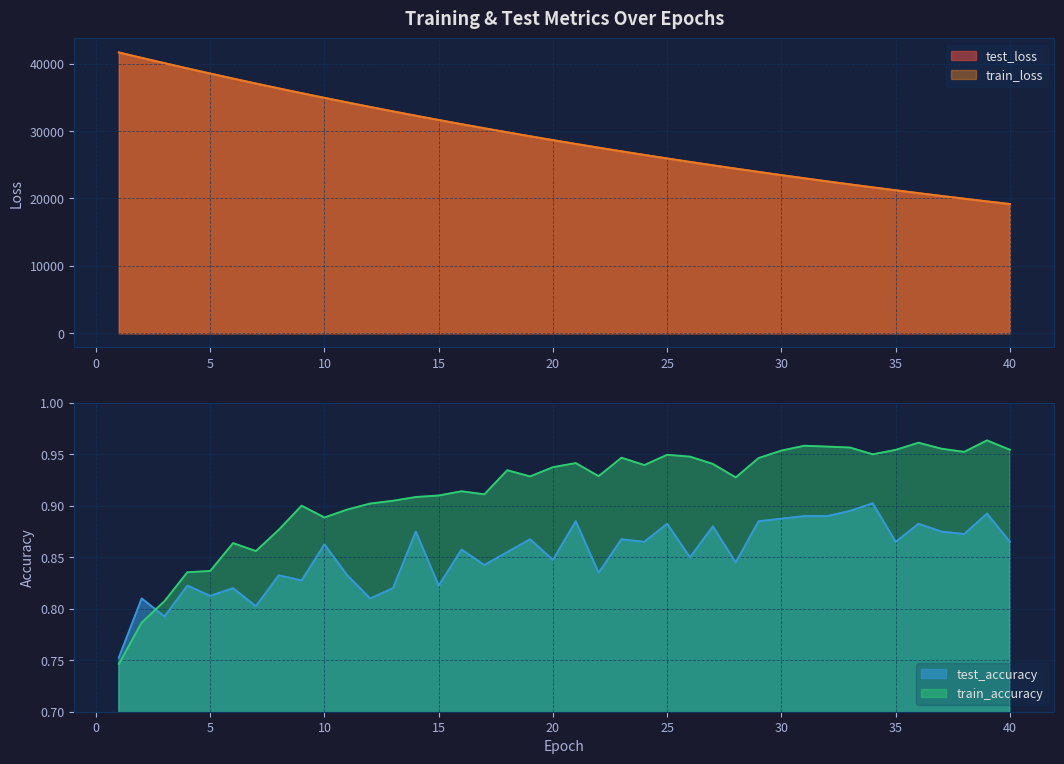

True or false: train_accuracy and train_loss intersect in this chart.

False